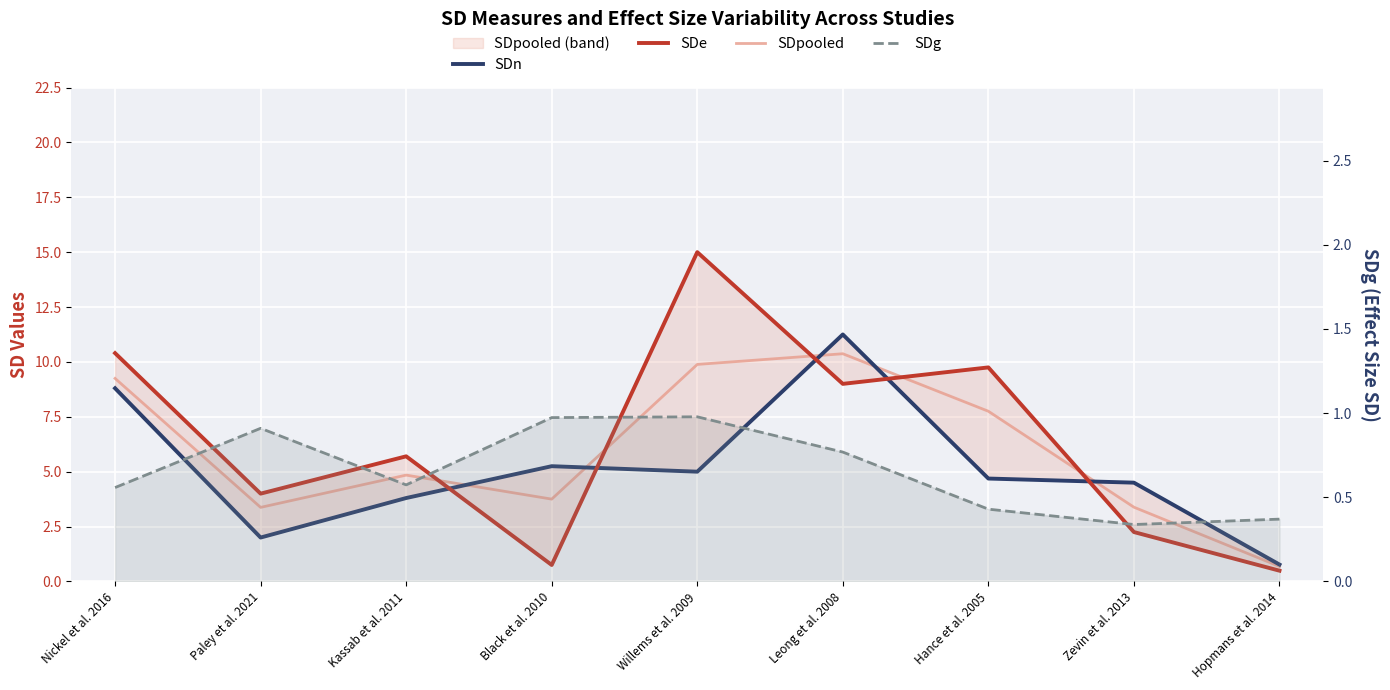

How many lines are shown in the chart?

4